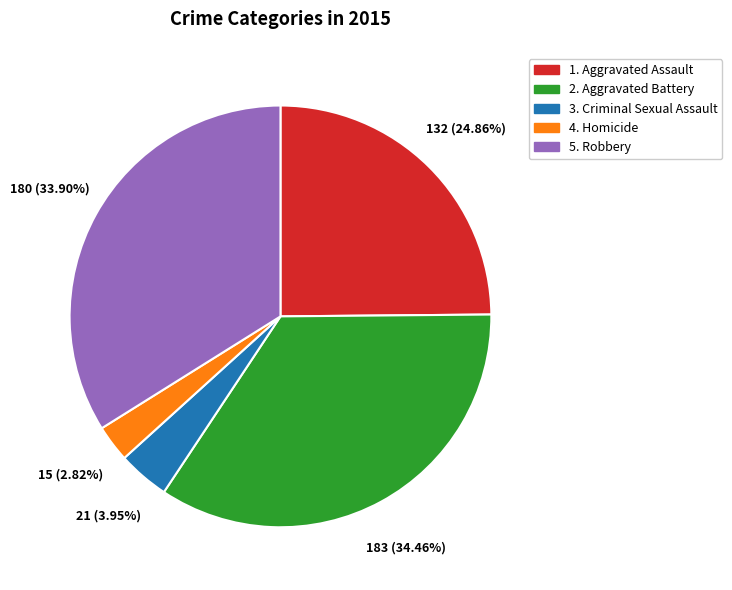

Is there a majority slice in this chart?

No